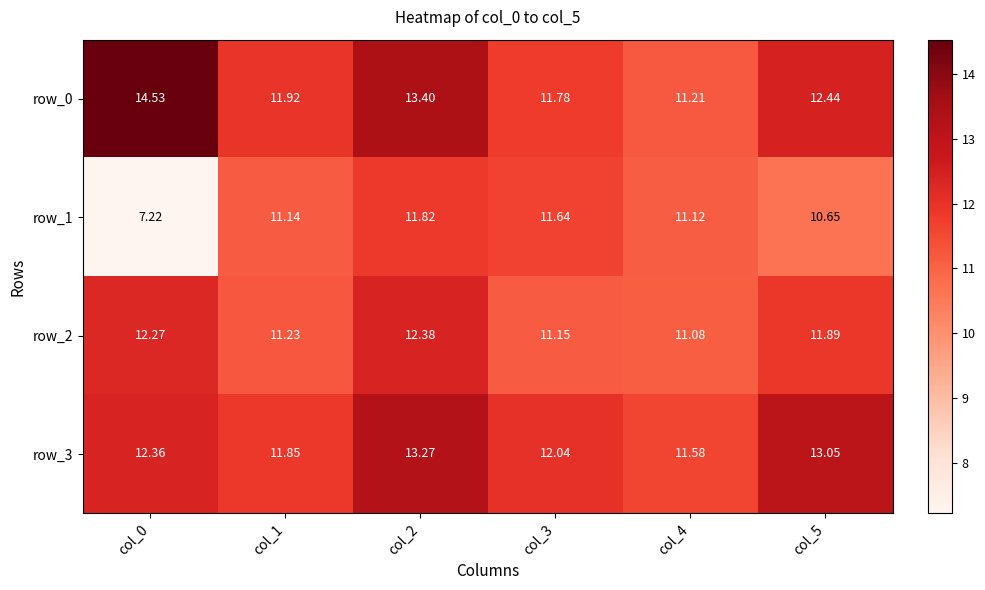

Is the value of row_2 at col_3 greater than the value of row_0 at col_4?

No